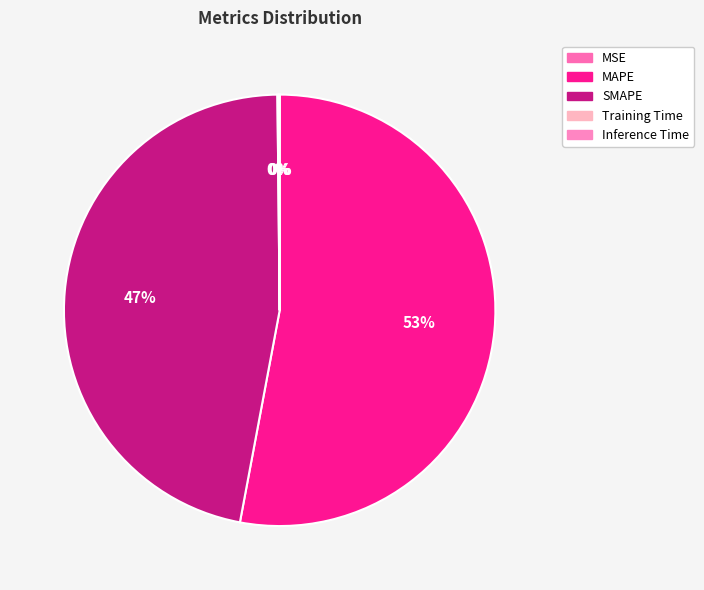

Which slice is the largest?

MAPE